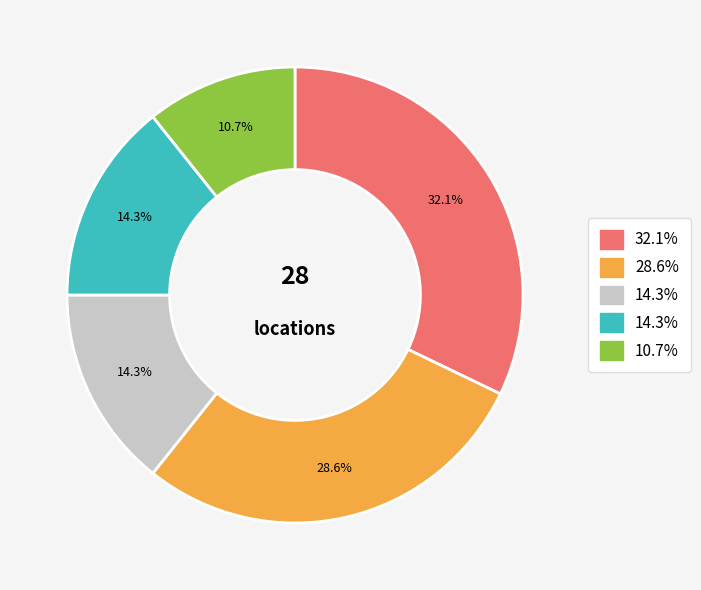

Does any single category account for the majority?

No